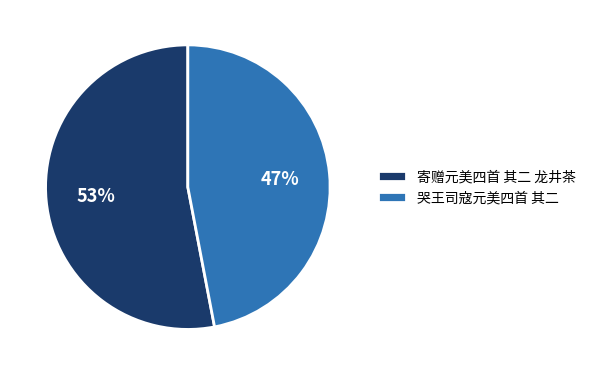

True or false: 哭王司寇元美四首 其二 accounts for 38% of the total.

False